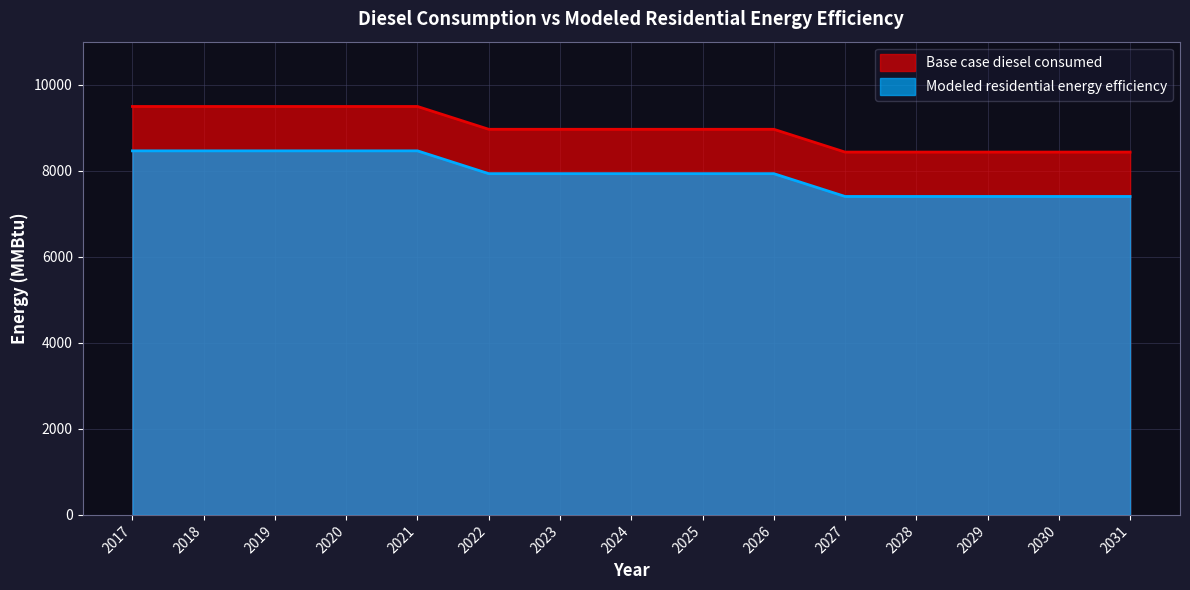

Reading right to left, extract all data points from this chart.

Base case diesel consumed: 2031=8433.5	2030=8433.5	2029=8433.5	2028=8433.5	2027=8433.5	2026=8963.5	2025=8963.5	2024=8963.5	2023=8963.5	2022=8963.5	2021=9493.6	2020=9493.6	2019=9493.6	2018=9493.6	2017=9493.6
Modeled residential energy efficiency: 2031=7402.1	2030=7402.1	2029=7402.1	2028=7402.1	2027=7402.1	2026=7932.1	2025=7932.1	2024=7932.1	2023=7932.1	2022=7932.1	2021=8462.2	2020=8462.2	2019=8462.2	2018=8462.2	2017=8462.2